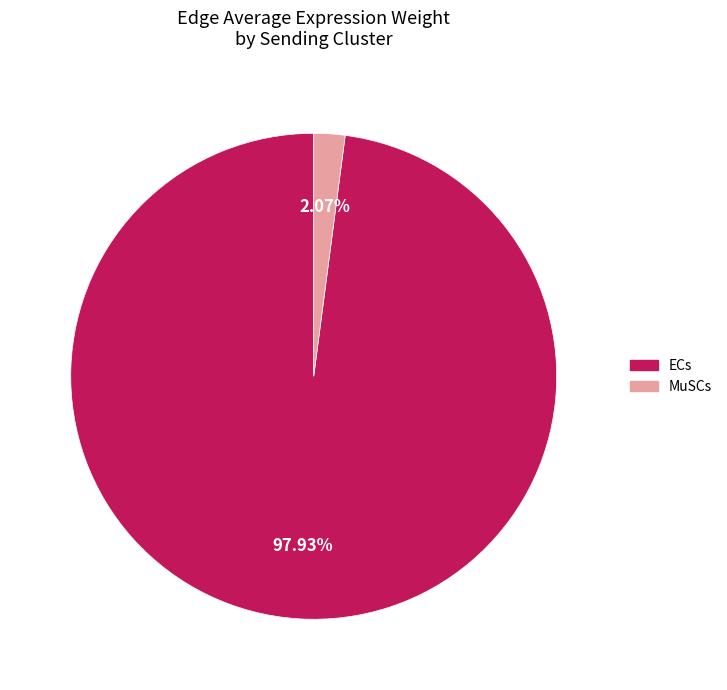

Does any single category account for the majority?

Yes